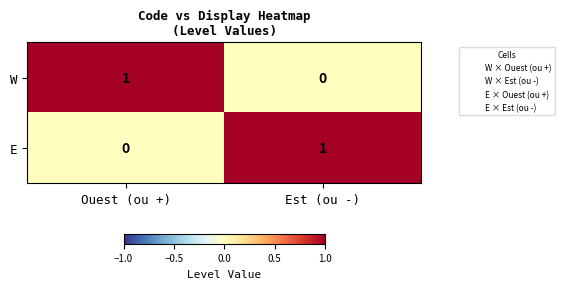

Where is W nearest to the value 0?

Est (ou -)